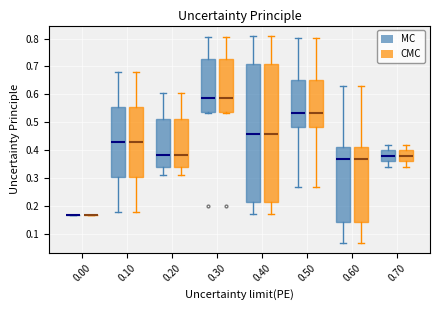

Reading left to right, read every box against the y-axis: the position of its median line, the range the box covers, and the ends of its whiskers. The values are not printed on the chart, so give them approximately, as read against the axis.

0.00 (MC): box collapsed to a line at 0.17, whiskers 0.17 to 0.17
0.00 (CMC): box collapsed to a line at 0.17, whiskers 0.17 to 0.17
0.10 (MC): median 0.43, box 0.31 to 0.56, whiskers 0.18 to 0.68
0.10 (CMC): median 0.43, box 0.31 to 0.56, whiskers 0.18 to 0.68
0.20 (MC): median 0.38, box 0.34 to 0.51, whiskers 0.31 to 0.61
0.20 (CMC): median 0.38, box 0.34 to 0.51, whiskers 0.31 to 0.61
0.30 (MC): median 0.59, box 0.54 to 0.73, whiskers 0.53 to 0.81
0.30 (CMC): median 0.59, box 0.54 to 0.73, whiskers 0.53 to 0.81
0.40 (MC): median 0.46, box 0.22 to 0.71, whiskers 0.17 to 0.81
0.40 (CMC): median 0.46, box 0.22 to 0.71, whiskers 0.17 to 0.81
0.50 (MC): median 0.53, box 0.48 to 0.65, whiskers 0.27 to 0.80
0.50 (CMC): median 0.53, box 0.48 to 0.65, whiskers 0.27 to 0.80
0.60 (MC): median 0.37, box 0.14 to 0.41, whiskers 0.07 to 0.63
0.60 (CMC): median 0.37, box 0.14 to 0.41, whiskers 0.07 to 0.63
0.70 (MC): median 0.38, box 0.36 to 0.40, whiskers 0.34 to 0.42
0.70 (CMC): median 0.38, box 0.36 to 0.40, whiskers 0.34 to 0.42